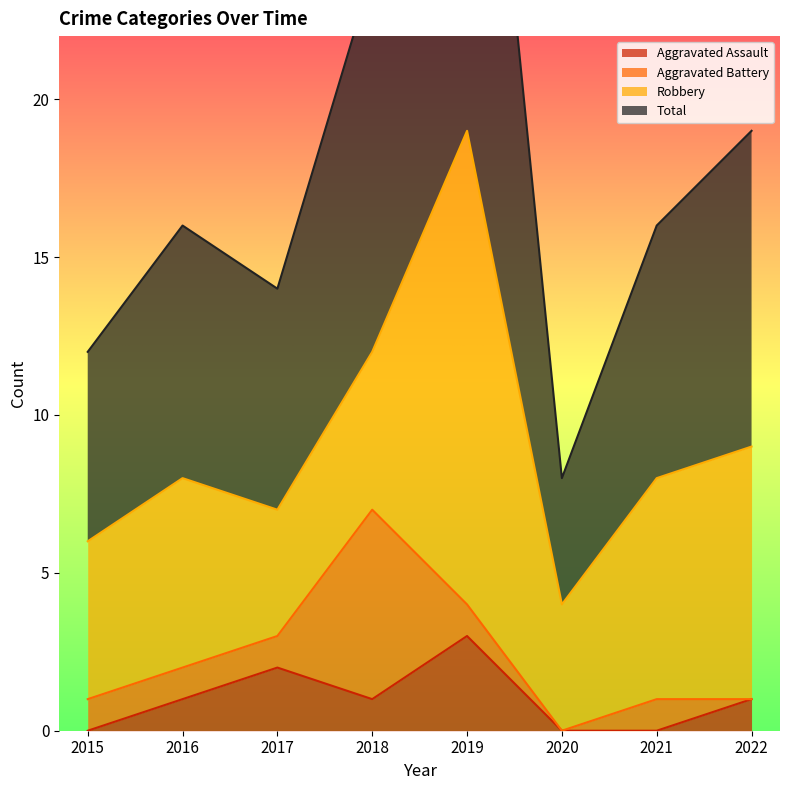

At which label does Aggravated Assault first exceed 1?

2017